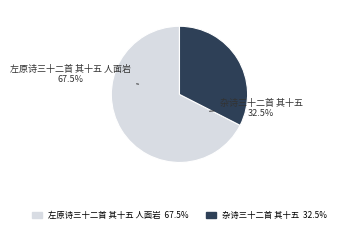

Is there a majority slice in this chart?

Yes